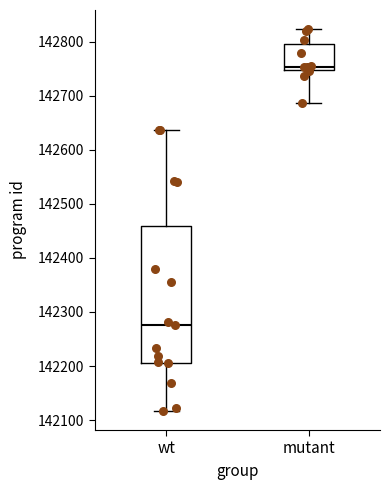

Reading left to right, transcribe this box plot: for each box, give where its median line is, the range the box spans, and where its two whiskers end, as read against the y-axis. The values are not printed on the chart, so give them approximately, as read against the axis.

wt: median 142280, box 142210 to 142460, whiskers 142120 to 142640
mutant: median 142750 (just above the box's lower edge), box 142750 to 142800, whiskers 142690 to 142820